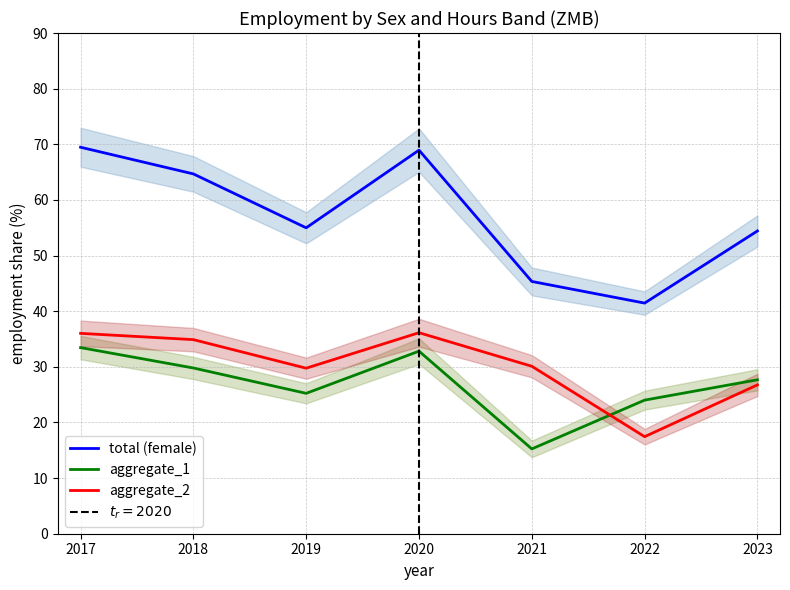

Which series ends up on top after the final intersection of aggregate_1 and aggregate_2?

aggregate_1